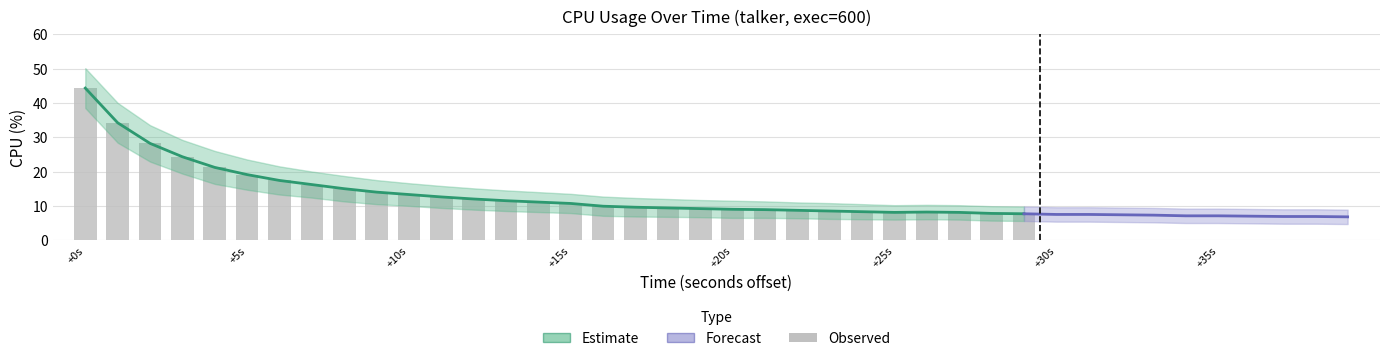

The lower_band series shows 14.7 at 1. True or false?

False